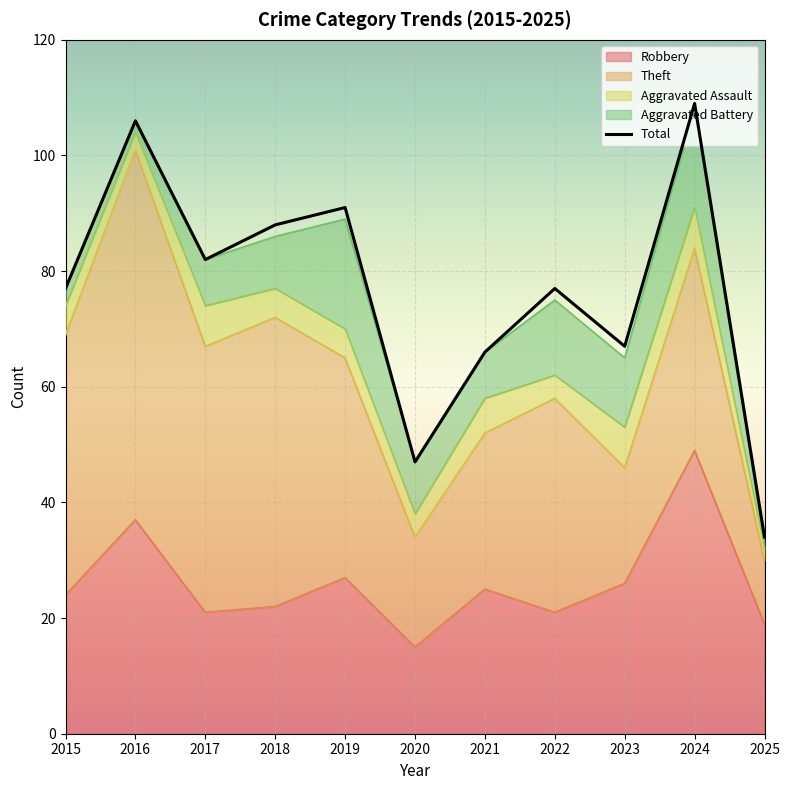

Reading left to right, list all the values displayed in this chart.

2015=77	2016=106	2017=82	2018=88	2019=91	2020=47	2021=66	2022=77	2023=67	2024=109	2025=34